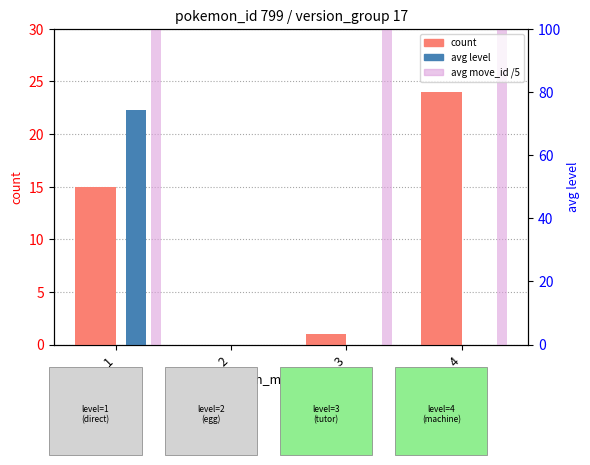

Which has a higher value, 4 or 2?

4